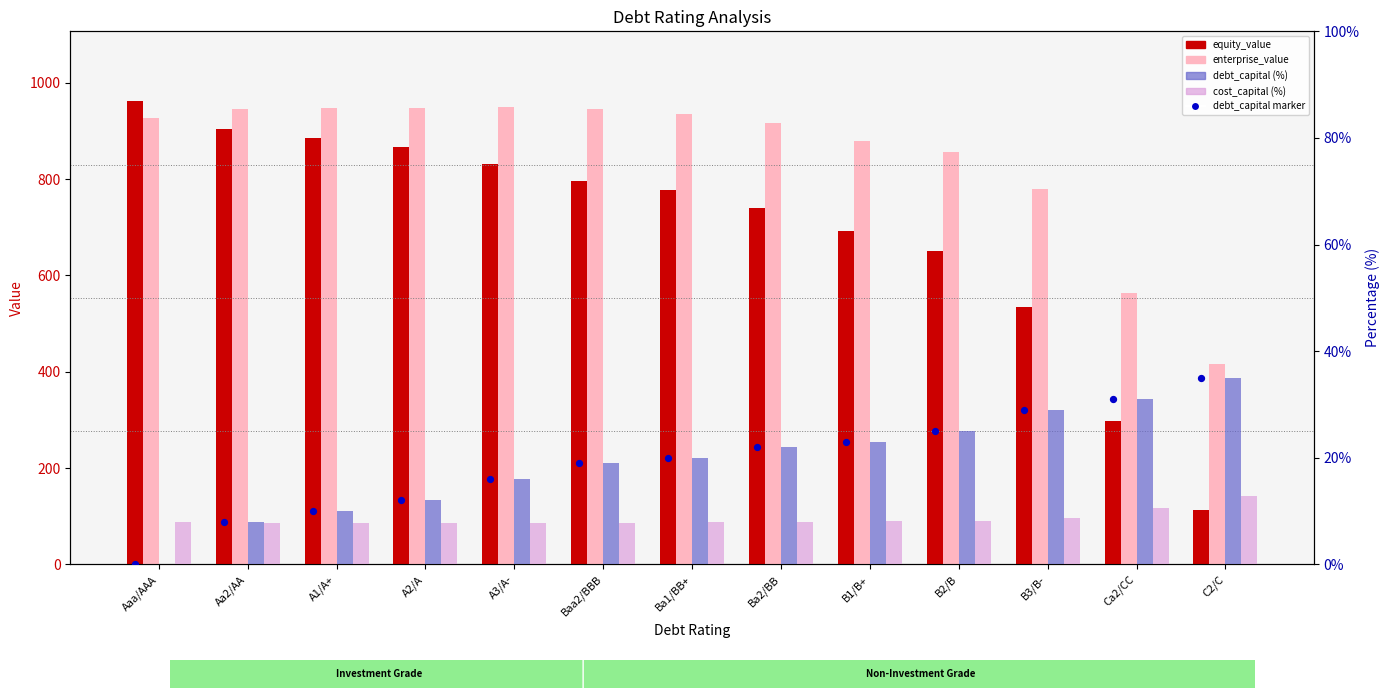

What is the total value across all series at C2/C?

576.0